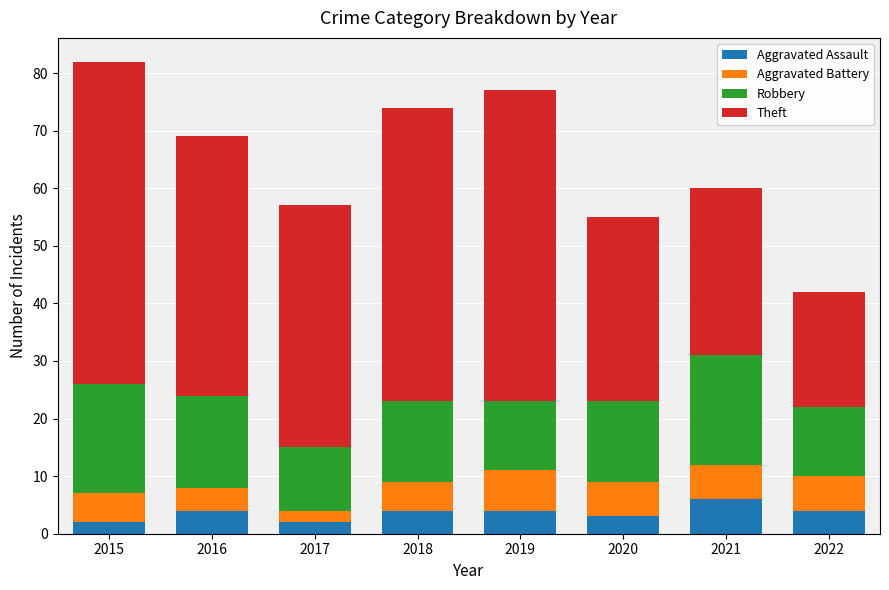

What is the difference between the maximum and minimum values in the Aggravated Assault series?

4